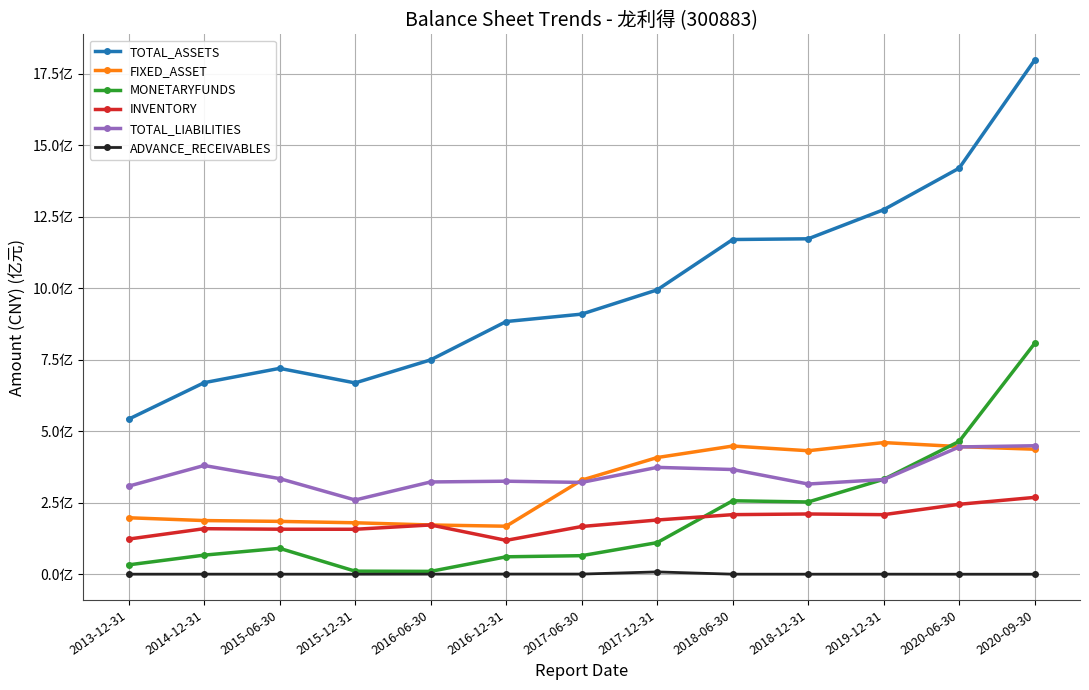

Reading left to right, list all the values displayed in this chart.

TOTAL_ASSETS: 2013-12-31=542461729.9	2014-12-31=670064275.9	2015-06-30=720170247.2	2015-12-31=669202231.3	2016-06-30=749847687.6	2016-12-31=883876023.5	2017-06-30=909810638.8	2017-12-31=994567972.3	2018-06-30=1170731611.5	2018-12-31=1173236253.0	2019-12-31=1274999340.5	2020-06-30=1420370314.7	2020-09-30=1798413821.0
FIXED_ASSET: 2013-12-31=197651872.1	2014-12-31=187835681.5	2015-06-30=184983747.4	2015-12-31=180119261.2	2016-06-30=172416910.2	2016-12-31=168078352.4	2017-06-30=329216759.1	2017-12-31=408214880.6	2018-06-30=448473646.5	2018-12-31=432059967.8	2019-12-31=460598961.7	2020-06-30=446564795.0	2020-09-30=437370140.6
MONETARYFUNDS: 2013-12-31=32963270.6	2014-12-31=66939618.7	2015-06-30=90753020.9	2015-12-31=10889846.5	2016-06-30=10154426.9	2016-12-31=61150005.1	2017-06-30=65077738.3	2017-12-31=110715769.3	2018-06-30=257113146.4	2018-12-31=252851810.6	2019-12-31=332156324.7	2020-06-30=464806475.8	2020-09-30=807604354.7
INVENTORY: 2013-12-31=123128724.1	2014-12-31=159438435.9	2015-06-30=157604088.7	2015-12-31=157392546.3	2016-06-30=172474282.0	2016-12-31=118621620.7	2017-06-30=167093936.3	2017-12-31=189775177.1	2018-06-30=208577789.1	2018-12-31=210884484.1	2019-12-31=208527606.6	2020-06-30=244784732.2	2020-09-30=268911731.3
TOTAL_LIABILITIES: 2013-12-31=308166815.3	2014-12-31=380465917.9	2015-06-30=334586704.1	2015-12-31=259802438.1	2016-06-30=322907135.6	2016-12-31=325499151.4	2017-06-30=321263803.4	2017-12-31=373910045.2	2018-06-30=366382110.3	2018-12-31=315622563.1	2019-12-31=331385749.7	2020-06-30=445316000.5	2020-09-30=449525734.8
ADVANCE_RECEIVABLES: 2013-12-31=328492.4	2014-12-31=385735.6	2015-06-30=322193.5	2015-12-31=302124.8	2016-06-30=529355.3	2016-12-31=671638.9	2017-06-30=688015.9	2017-12-31=8265901.7	2018-06-30=349362.3	2018-12-31=278121.3	2019-12-31=380661.9	2020-06-30=201673.3	2020-09-30=185329.1